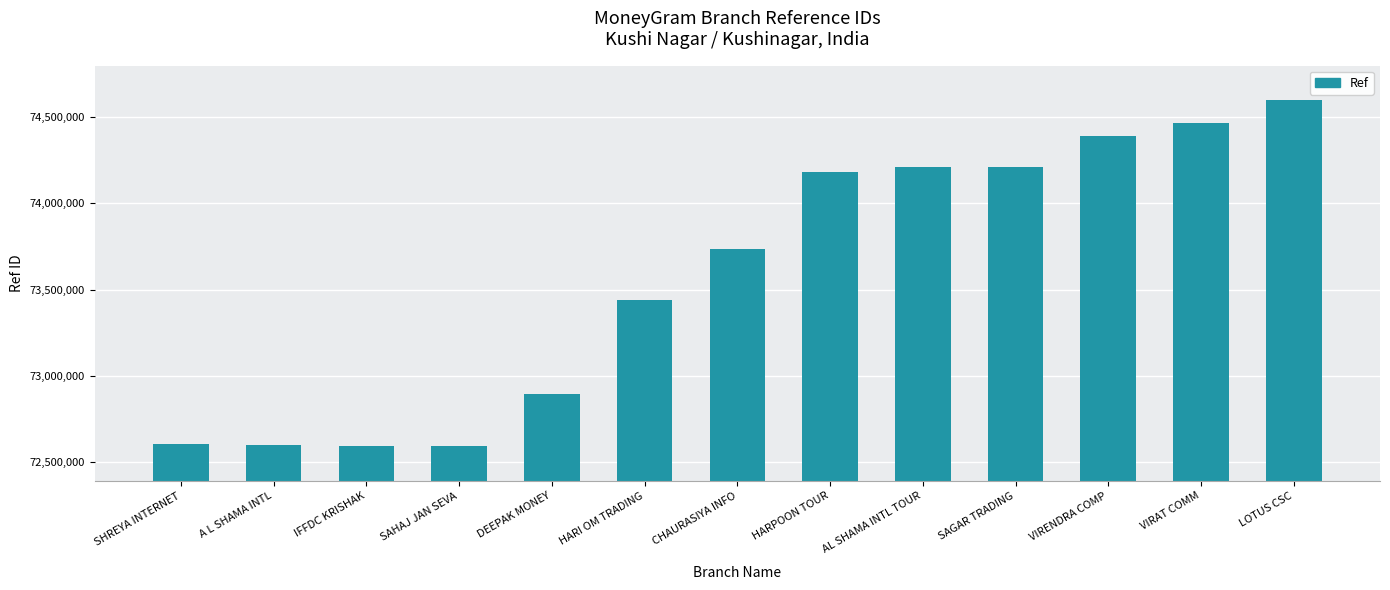

What is the average value?

73578399